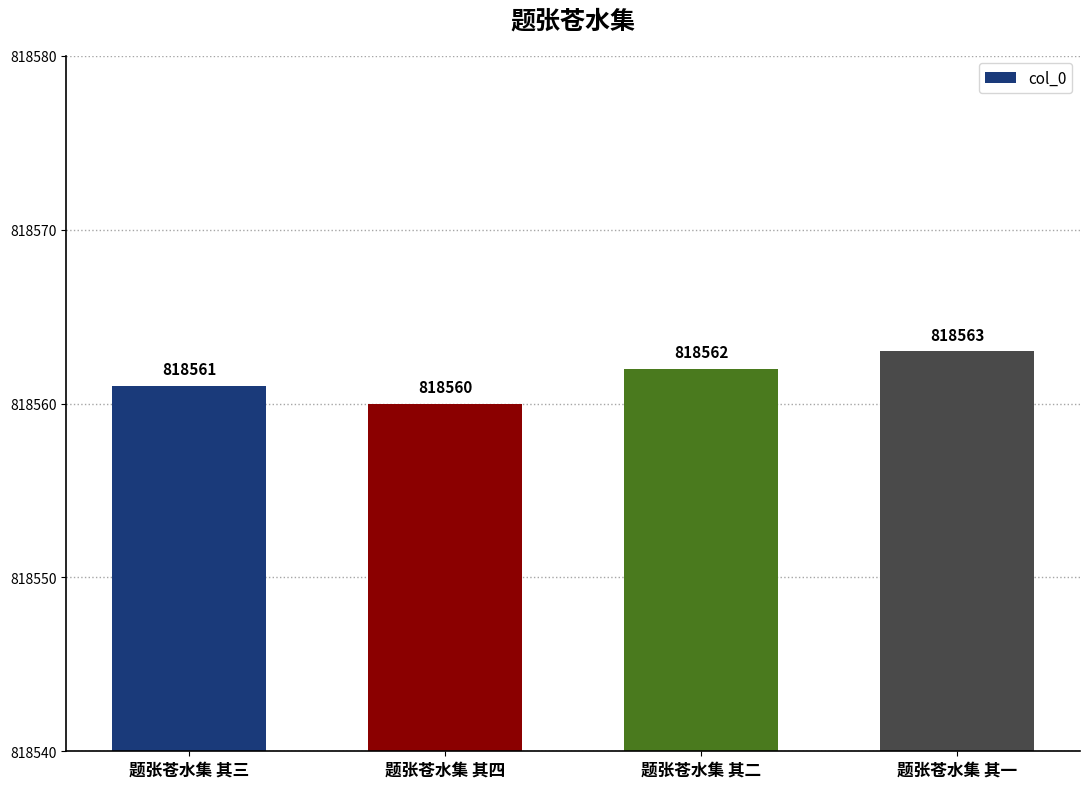

What is the maximum value shown in the chart?

818563